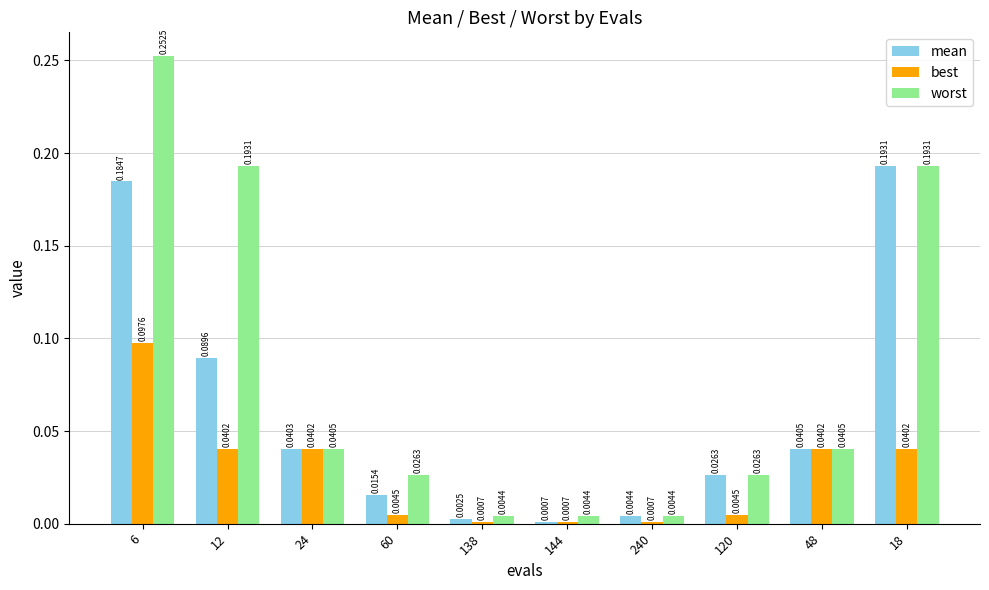

Is the value of best at 60 greater than the value of mean at 24?

No